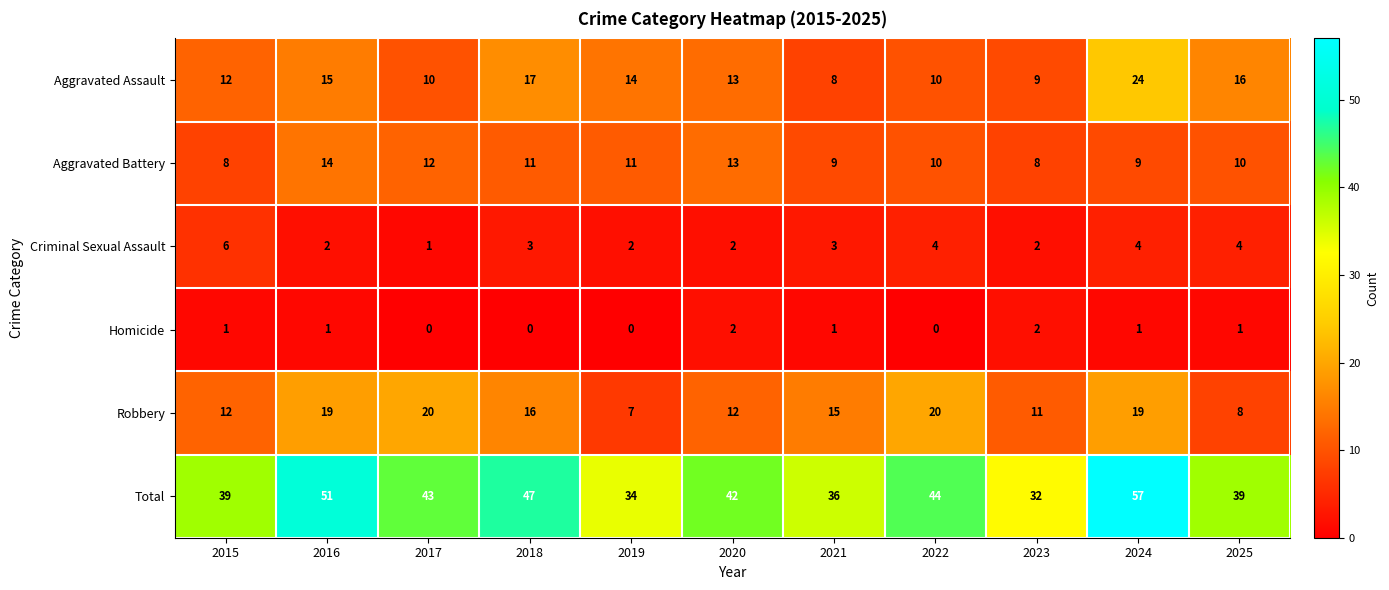

What is the average value of the Aggravated Battery series?

10